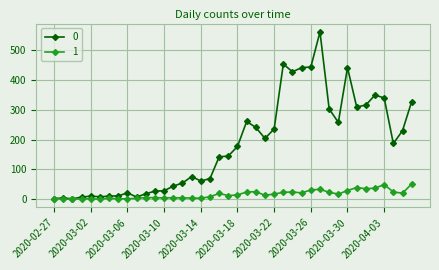

What is the average value of the 1 series?

16